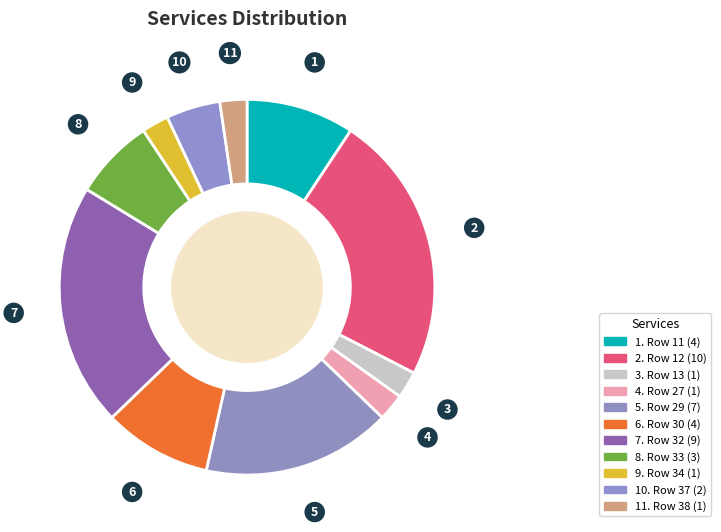

Which category has the biggest portion of the pie?

2